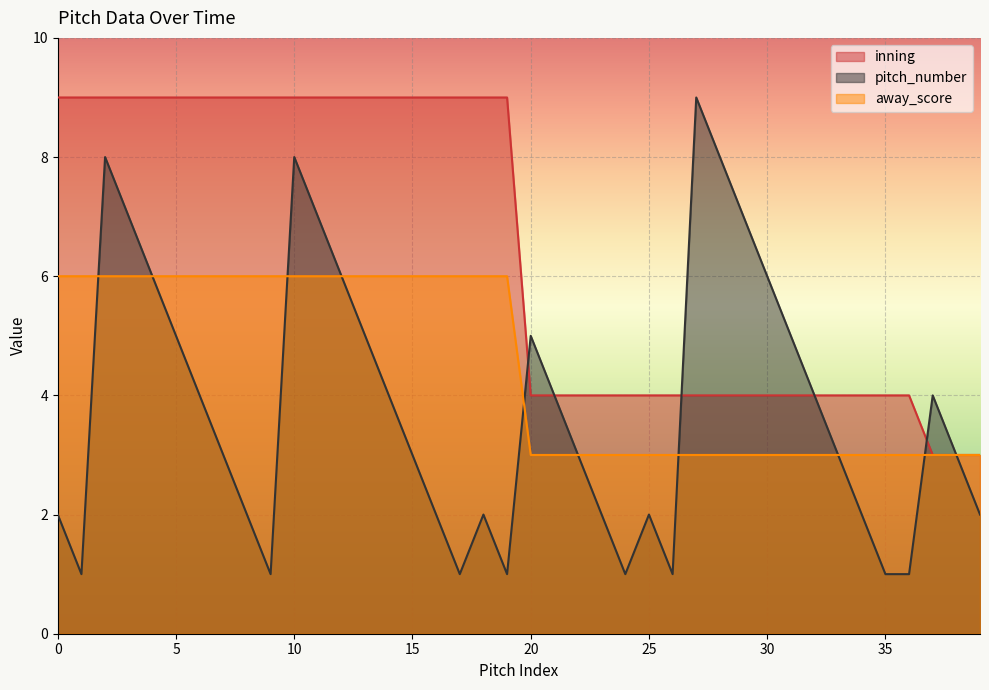

Where do inning and pitch_number first cross each other?

19 and 20